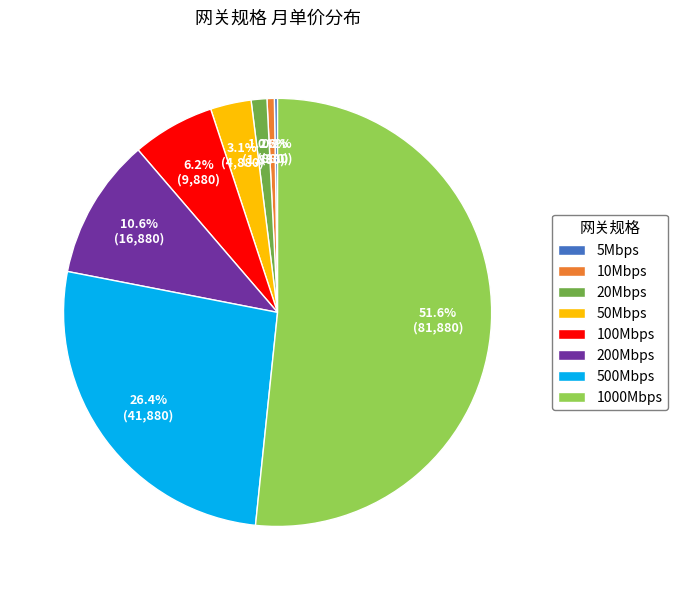

True or false: 50Mbps accounts for 3% of the total.

True